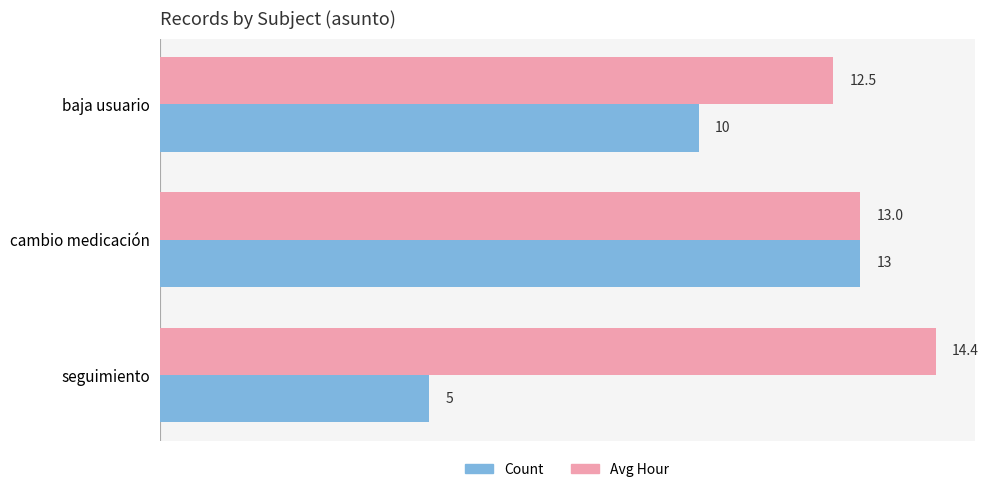

Which label corresponds to the smallest value in the chart?

seguimiento